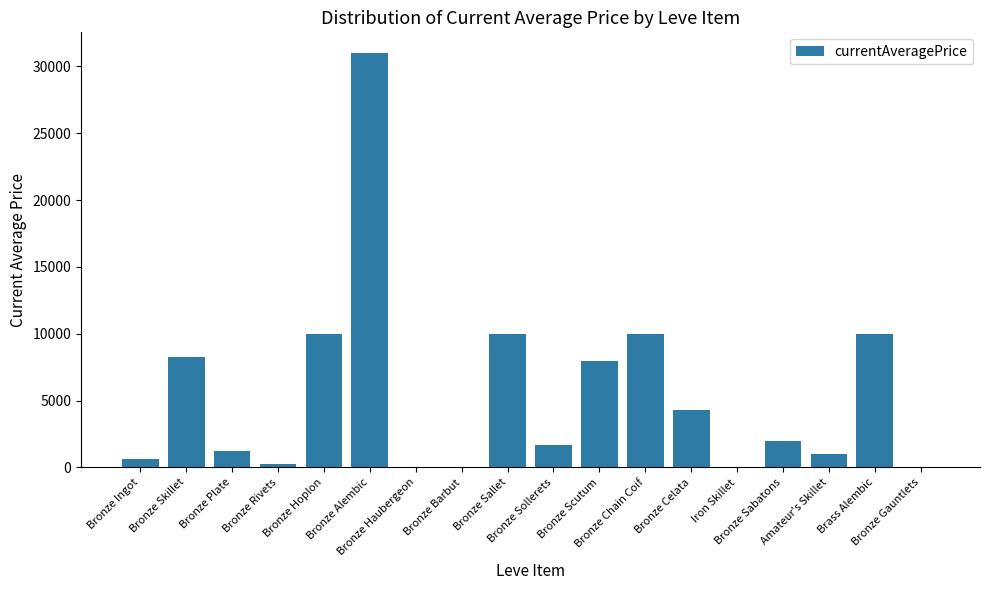

What is the greatest value displayed?

30999.8